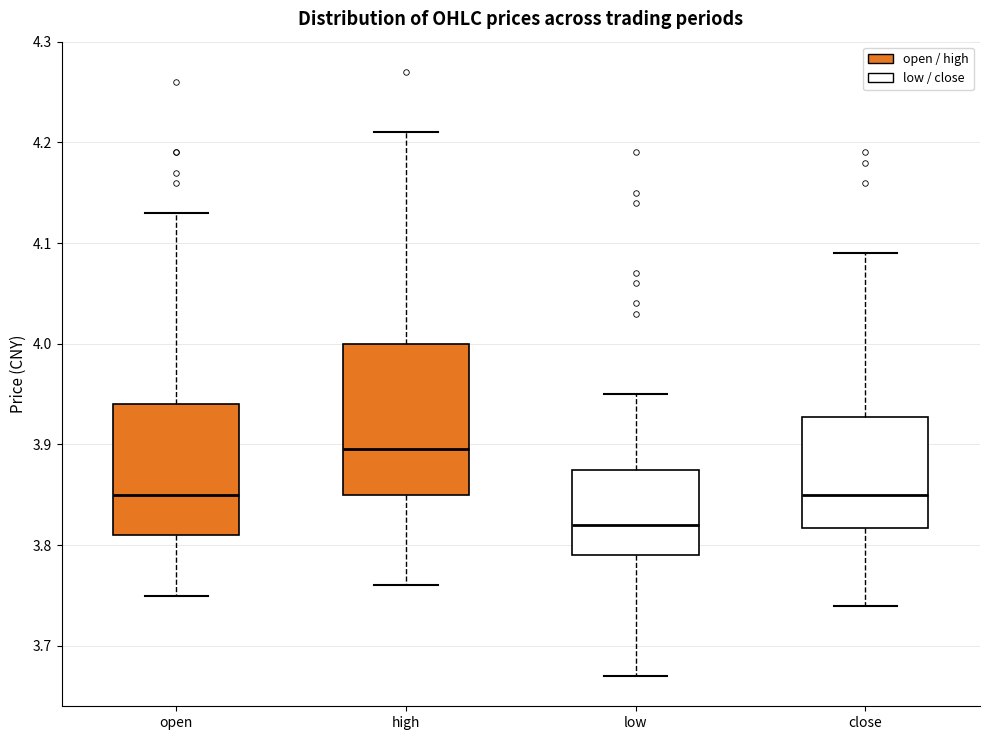

Reading left to right, read every box against the y-axis: the position of its median line, the range the box covers, and the ends of its whiskers. The values are not printed on the chart, so give them approximately, as read against the axis.

open: median 3.85, box 3.81 to 3.94, whiskers 3.75 to 4.13
high: median 3.90, box 3.85 to 4.00, whiskers 3.76 to 4.21
low: median 3.82, box 3.79 to 3.88, whiskers 3.67 to 3.95
close: median 3.85, box 3.82 to 3.93, whiskers 3.74 to 4.09